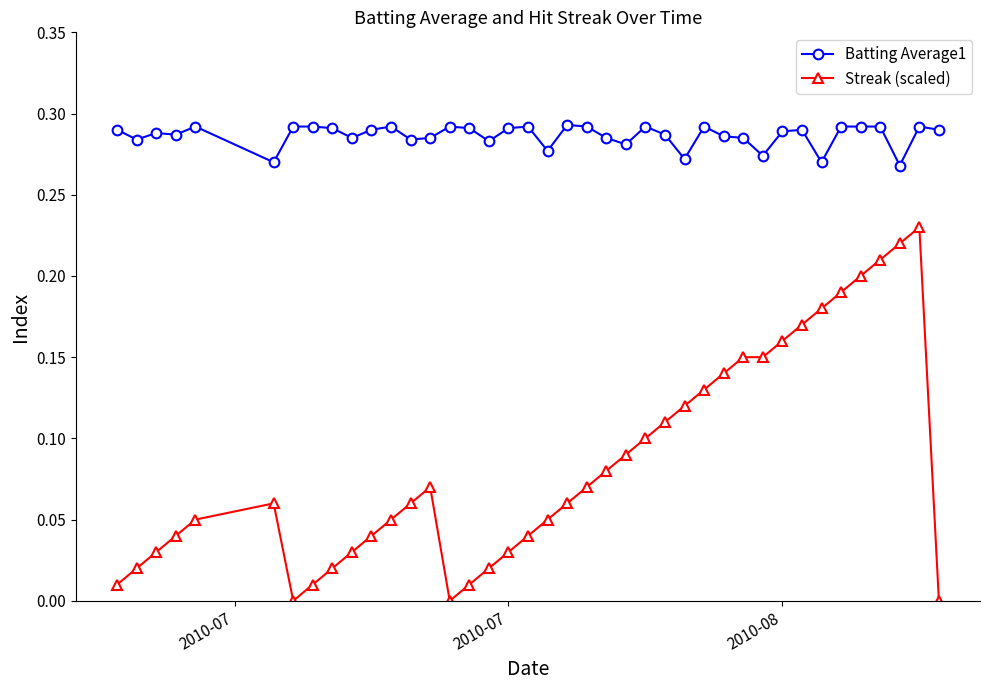

Which series has the largest total across all categories?

Batting Average1